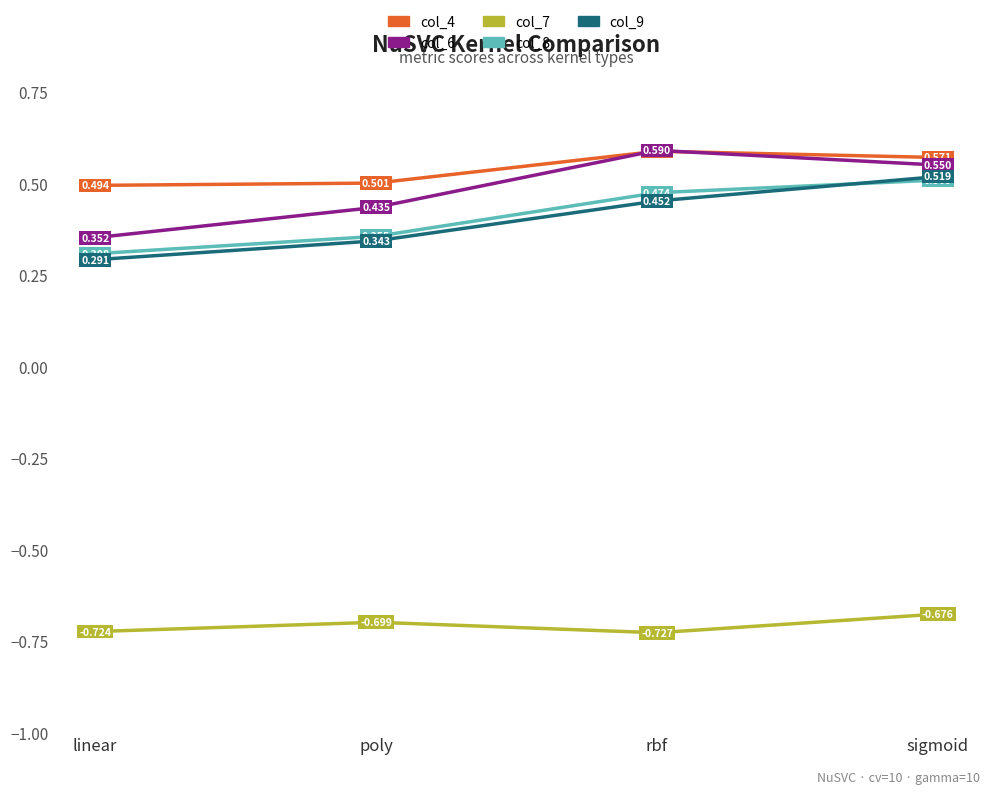

The value of col_4 at sigmoid is 0.4. True or false?

False